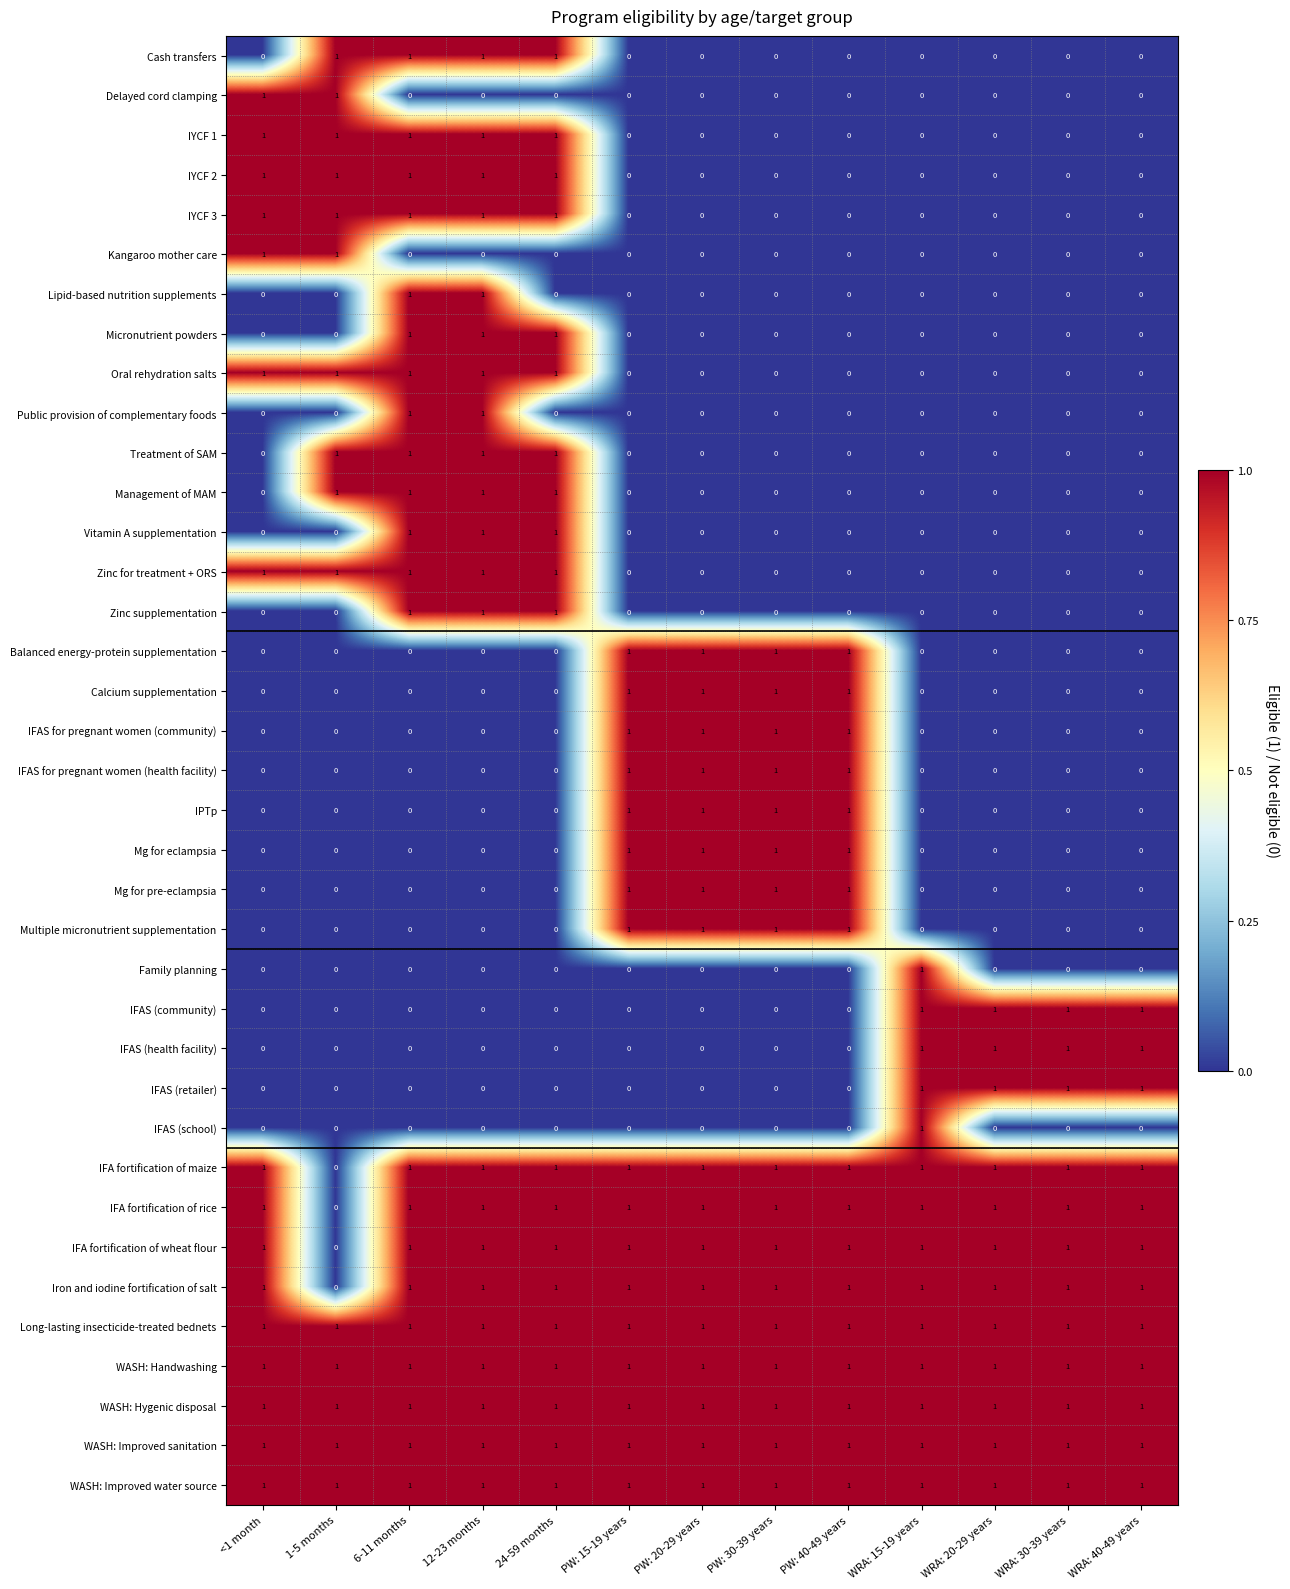

At which label does IFA fortification of rice reach its minimum?

1-5 months